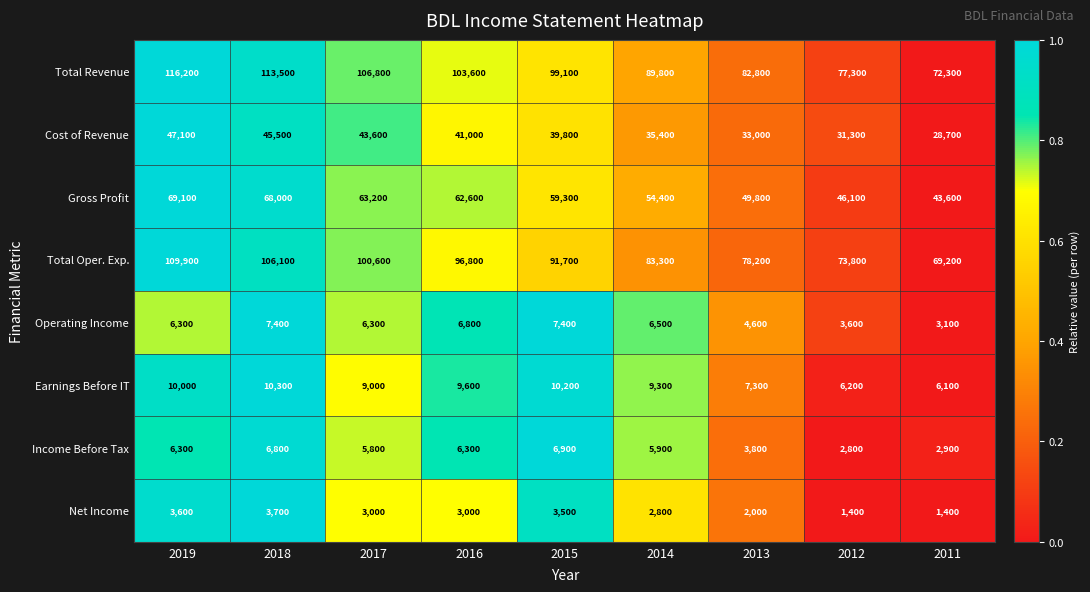

At 2017, list the series in order from smallest to largest.

Net Income, Income Before Tax, Operating Income, Earnings Before IT, Cost of Revenue, Gross Profit, Total Oper. Exp., Total Revenue